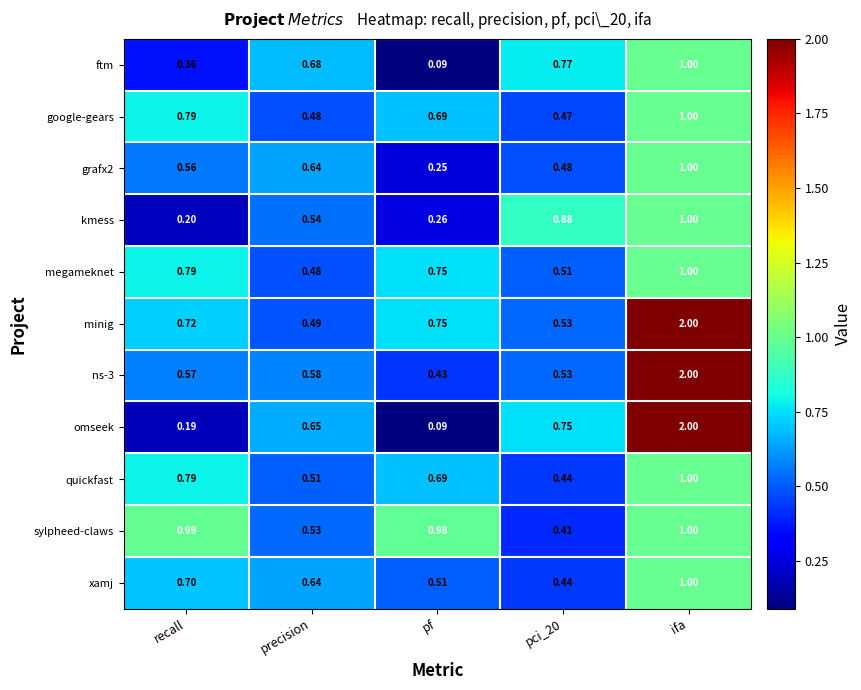

How many distinct data groups are displayed?

11